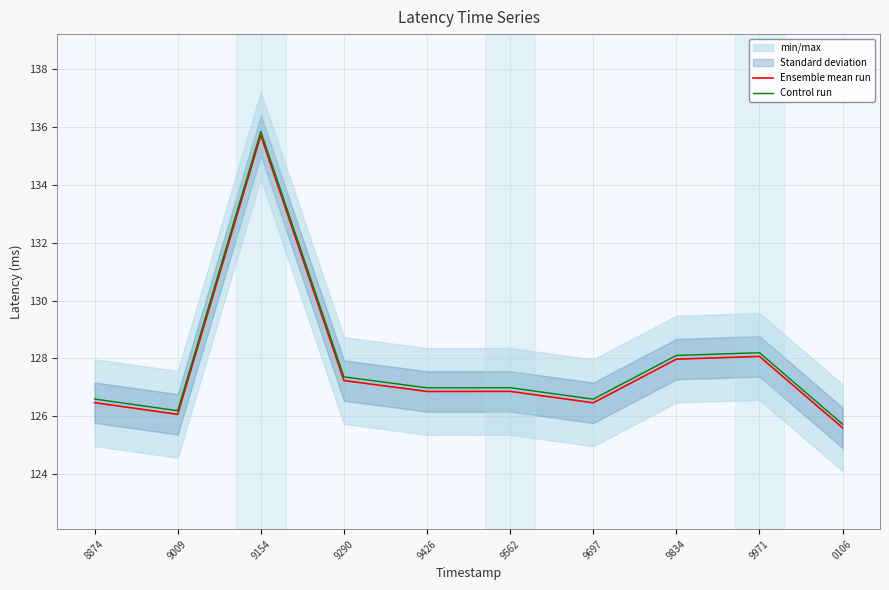

Is it true that Control run equals 127.4 at 9290?

True